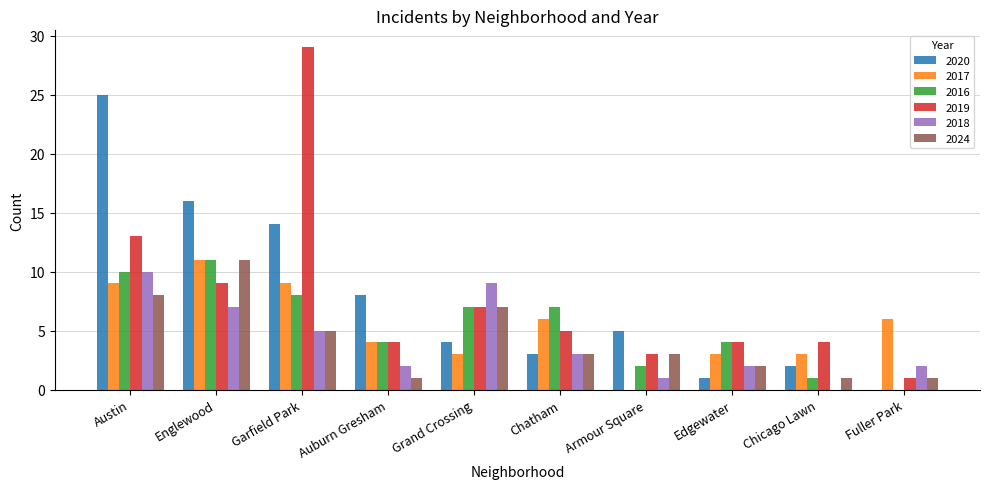

Is the value of 2024 at Auburn Gresham greater than the value of 2019 at Englewood?

No